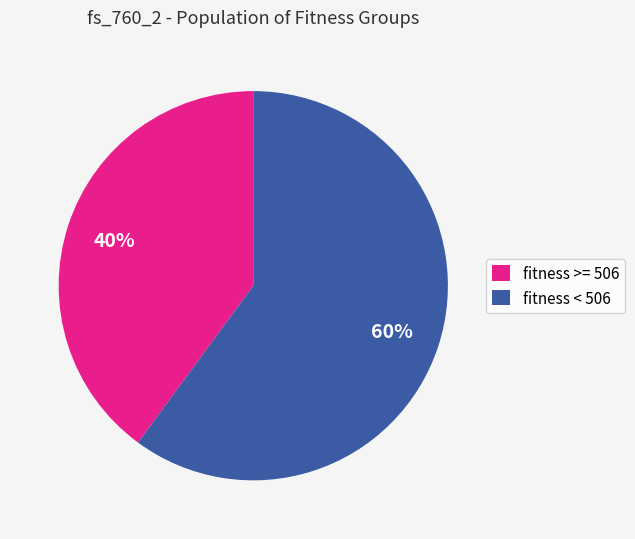

What percentage is the fitness >= 506 slice, to the nearest percent?

40%